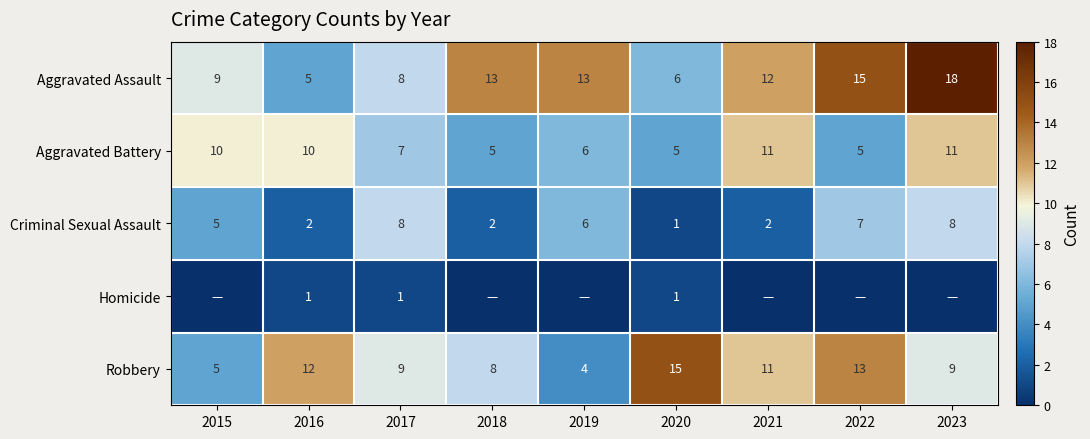

At how many categories does at least one series exceed 16?

1